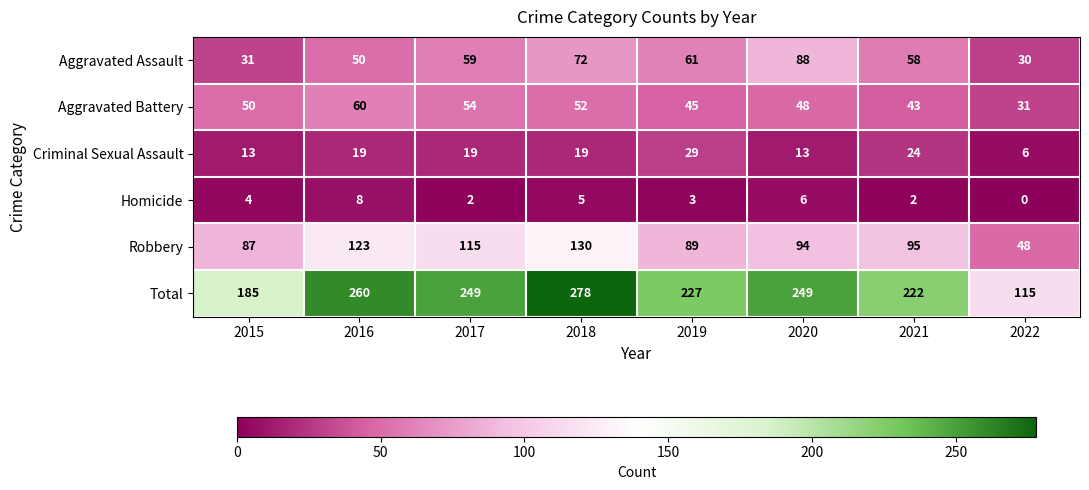

The Aggravated Assault series shows 30 at 2022. True or false?

True